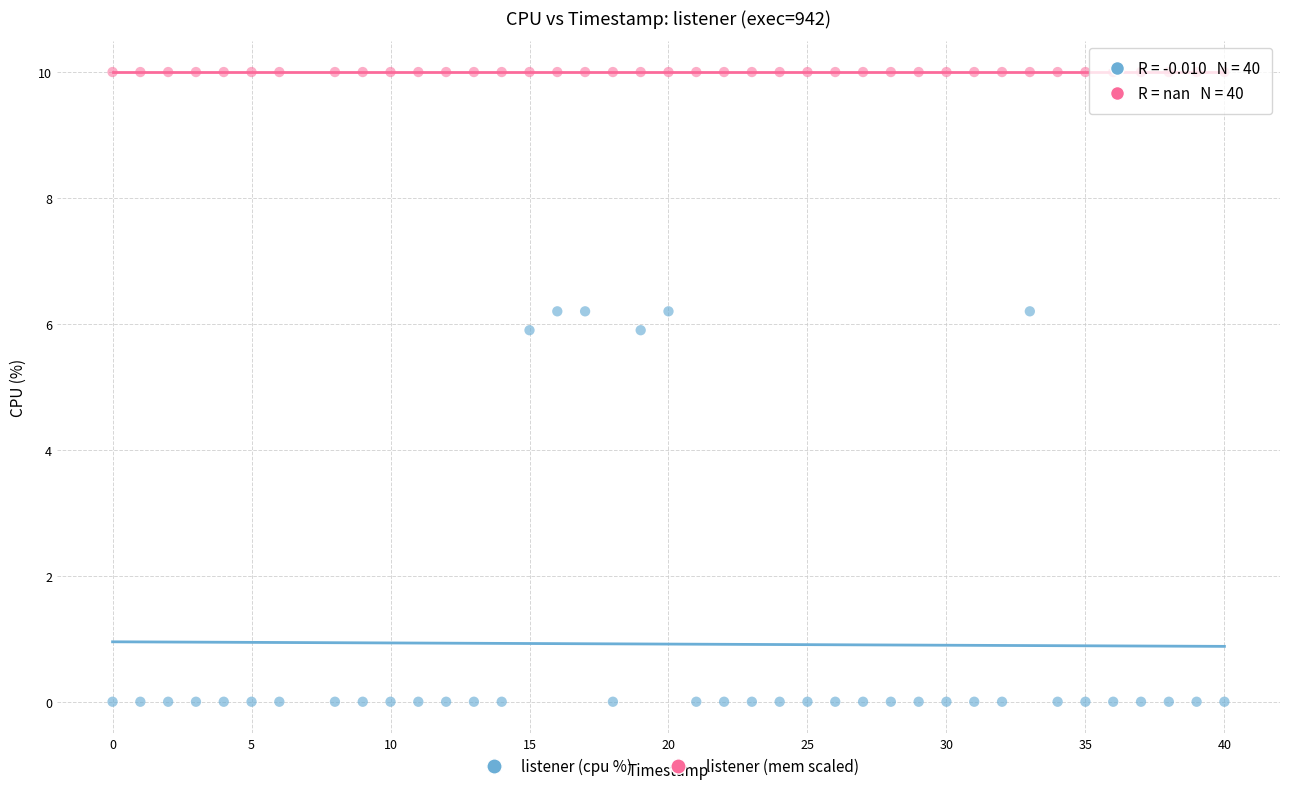

What are all the series names shown in the legend?

listener (cpu %), listener (mem scaled)